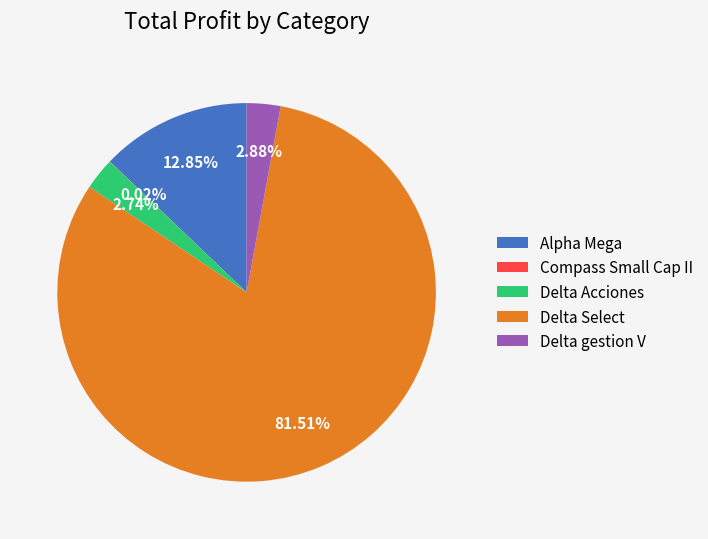

Between Delta Acciones and Alpha Mega, which is larger?

Alpha Mega